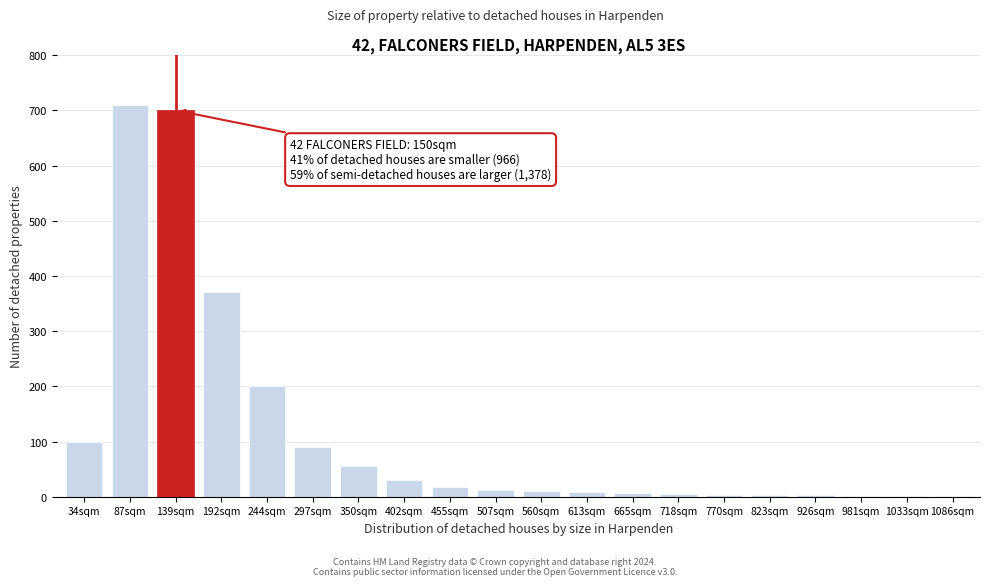

What is the change in value from 244sqm to 350sqm?

-145